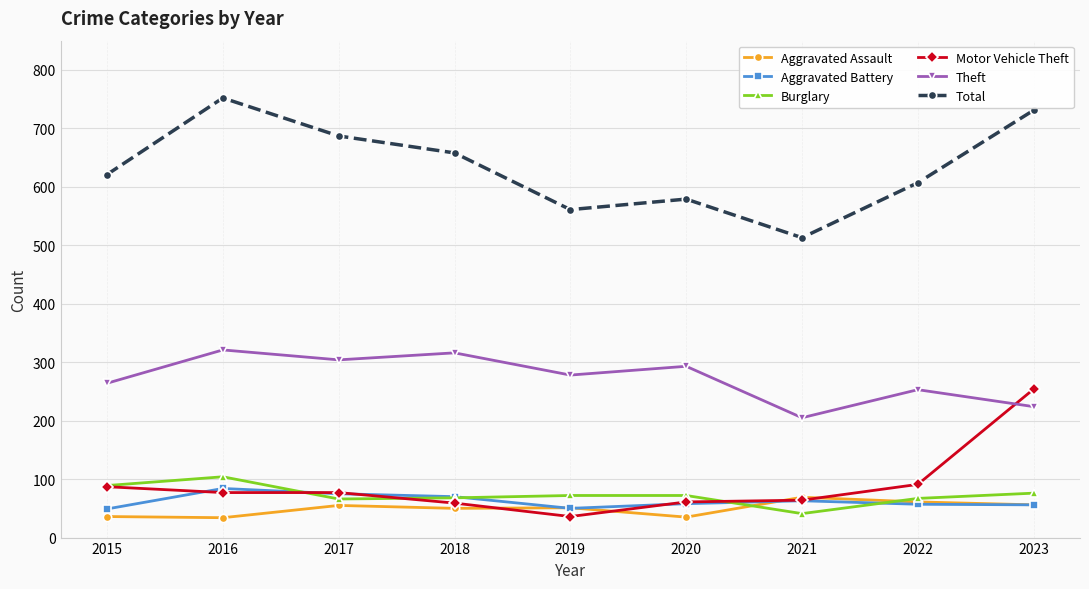

At which category does Theft reach its first local valley?

2017